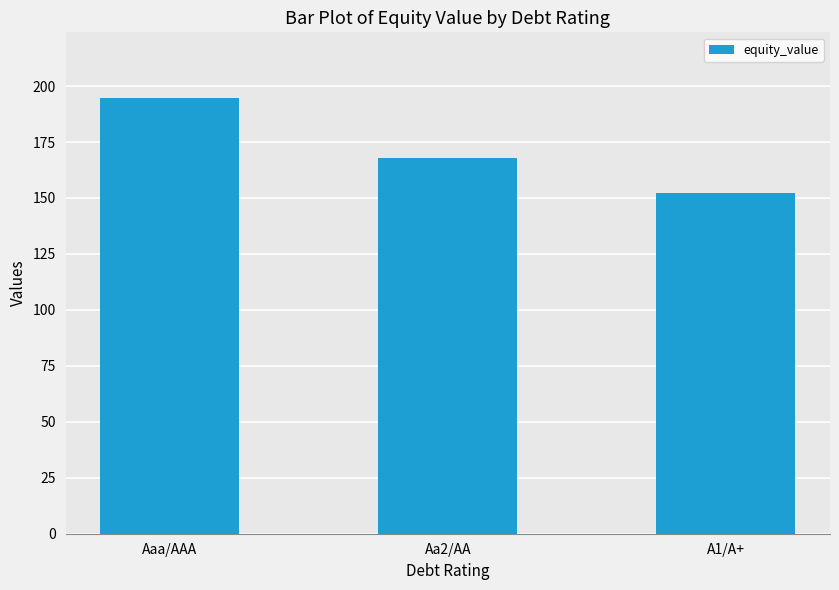

The chart shows a value of 257.7 at A1/A+. True or false?

False